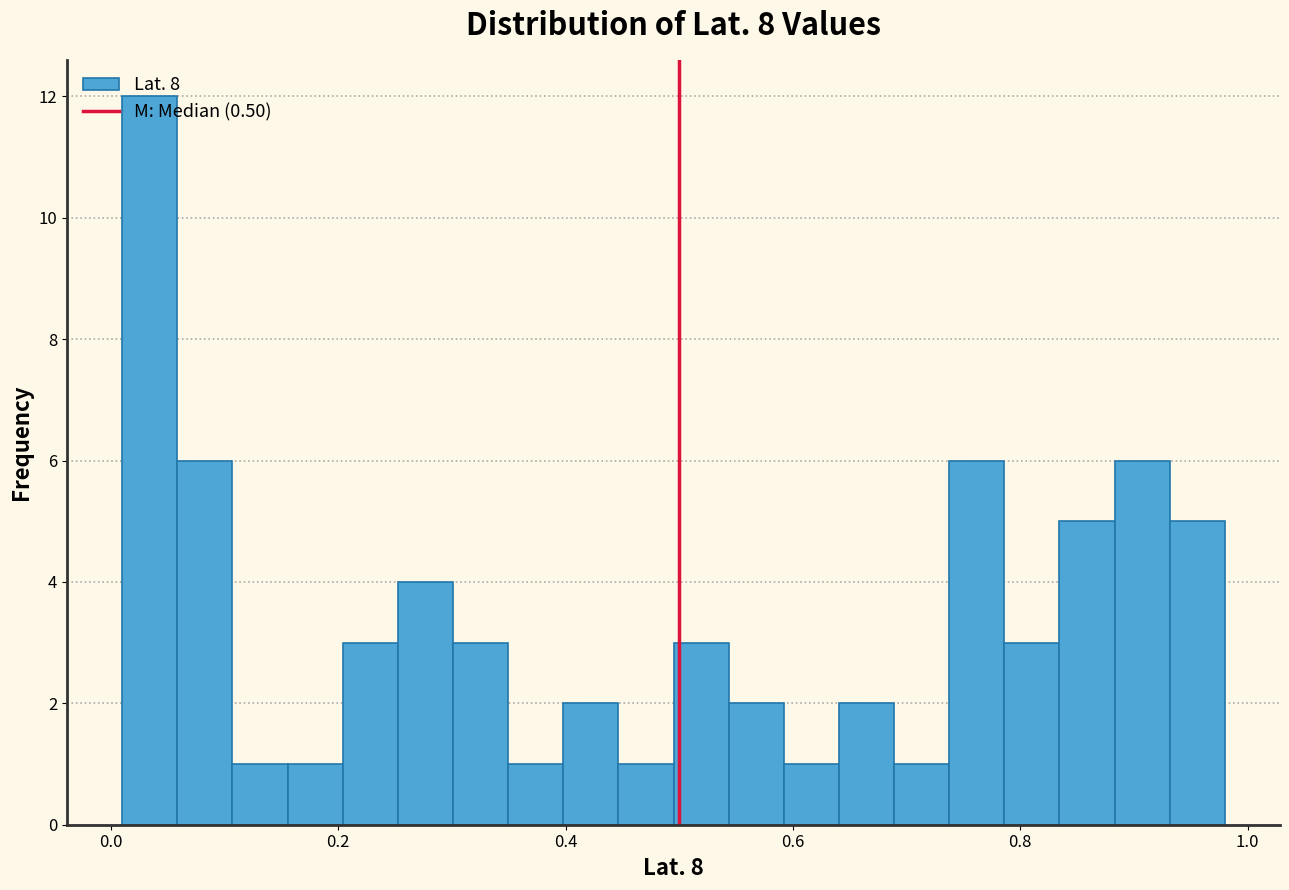

Around what value on the x-axis is the tallest bar? Give the approximate position of its centre, as read against the axis.

0.04